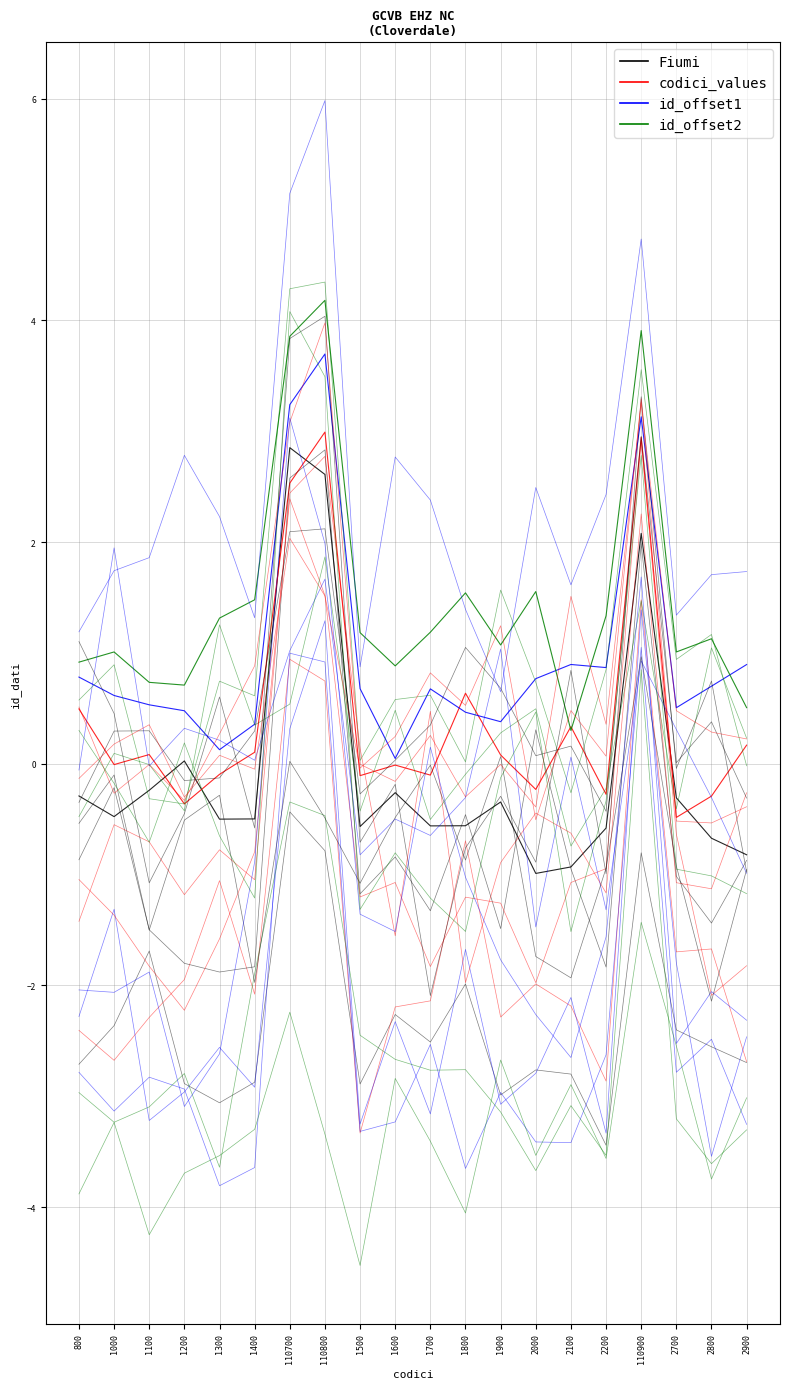

Rank the series by their average value, from highest to lowest.

id_offset2, id_offset1, codici_values, Fiumi